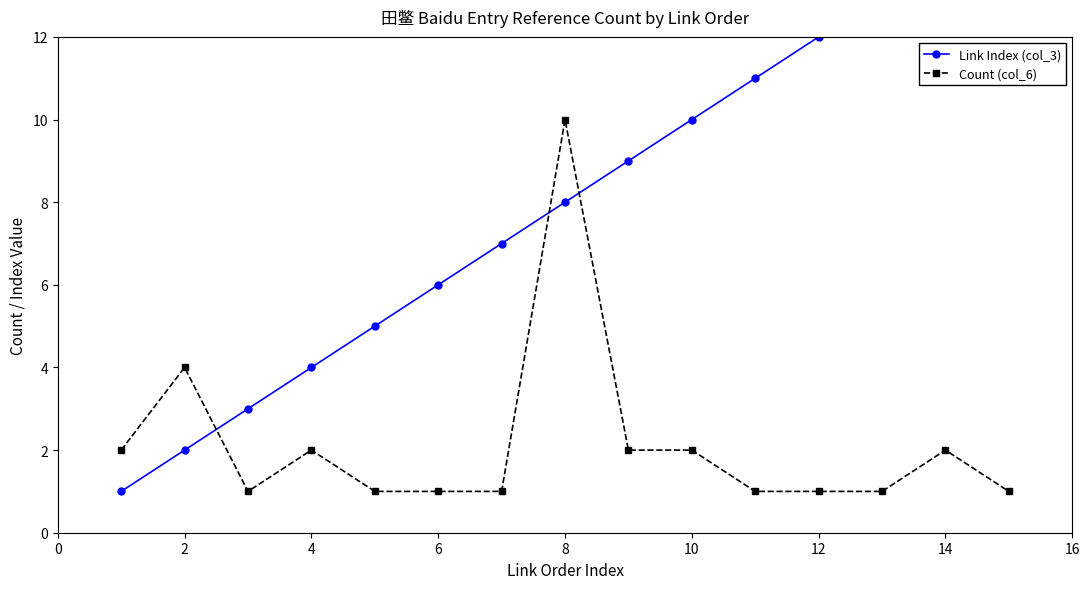

Which series has the largest range (max minus min)?

Link Index (col_3)